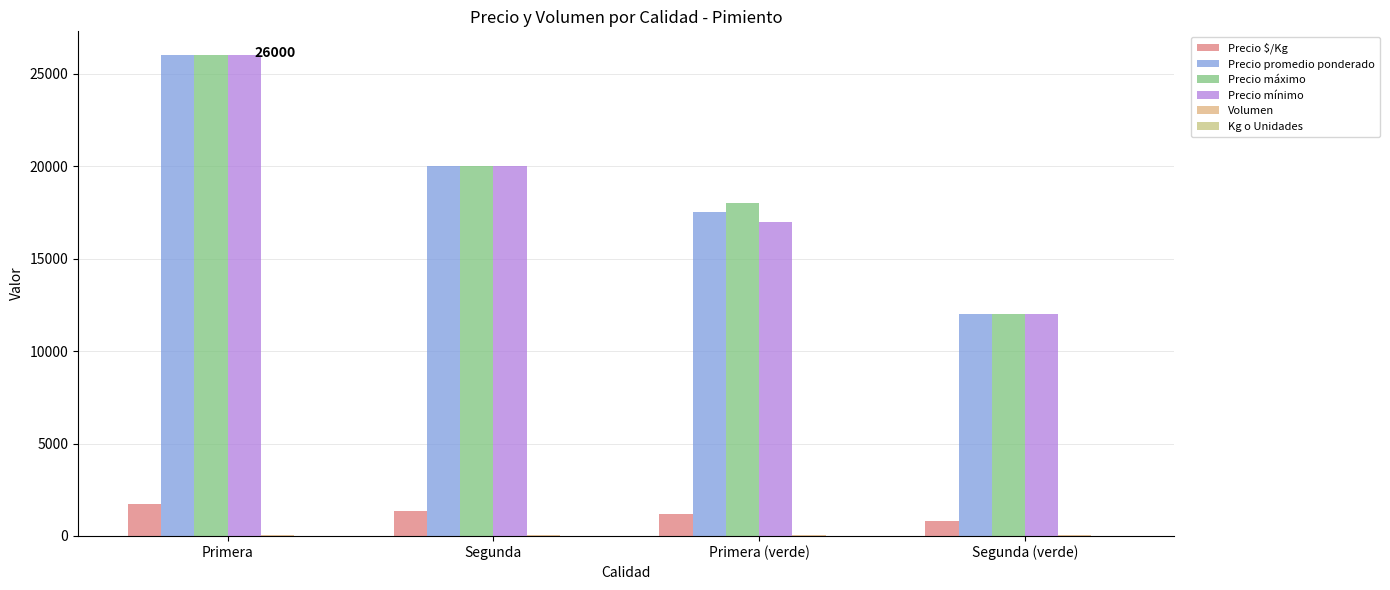

Where is Precio promedio ponderado nearest to the value 19000?

Segunda